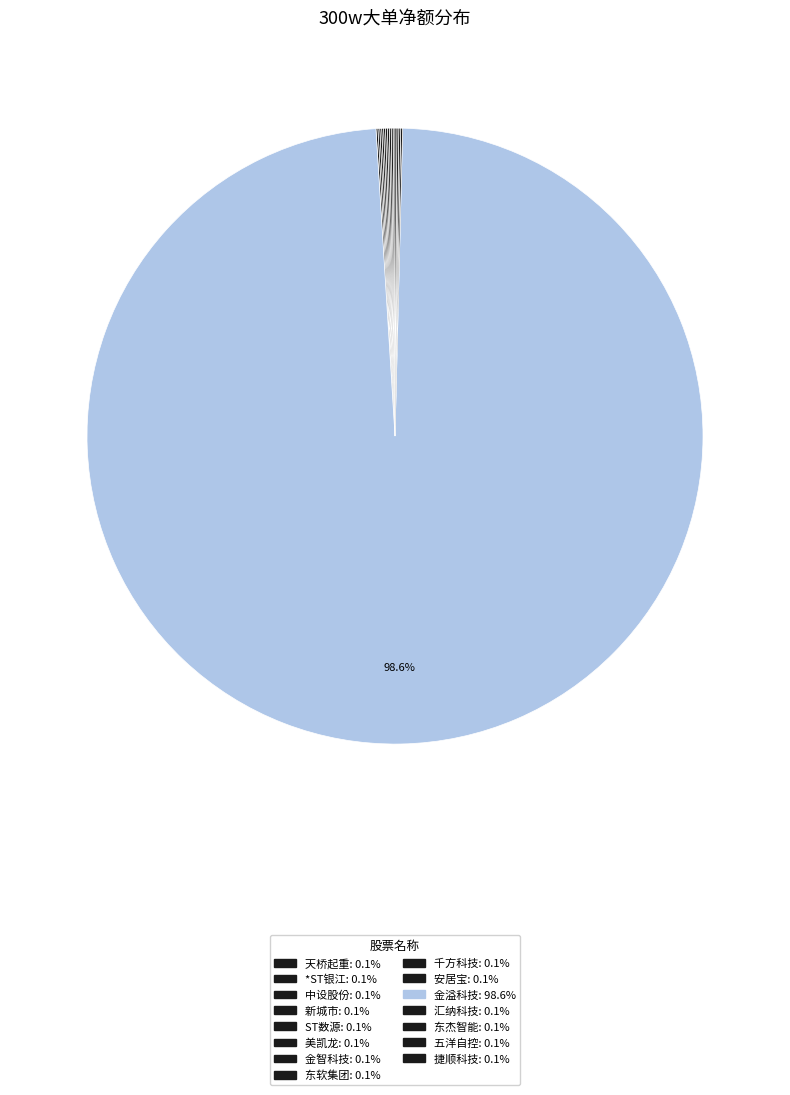

Which slice is the largest?

金溢科技